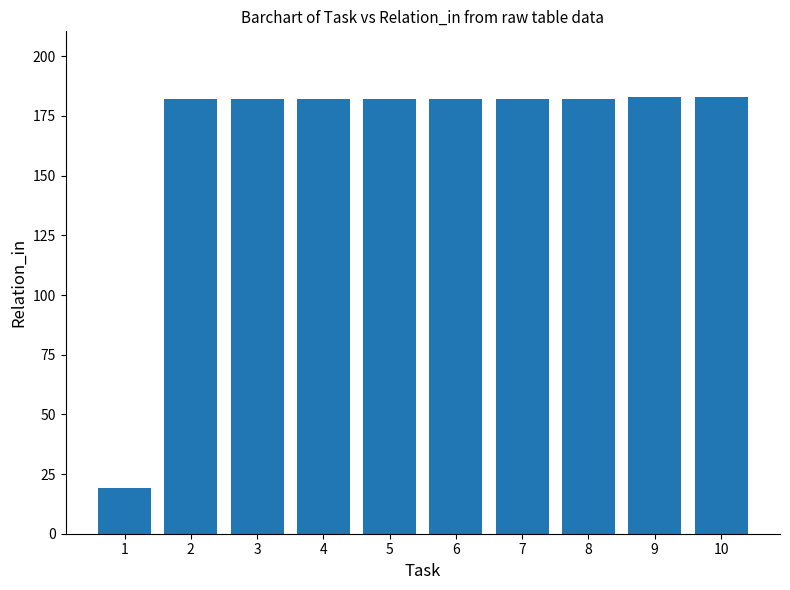

What is the value of the 10th bar from the left?

183